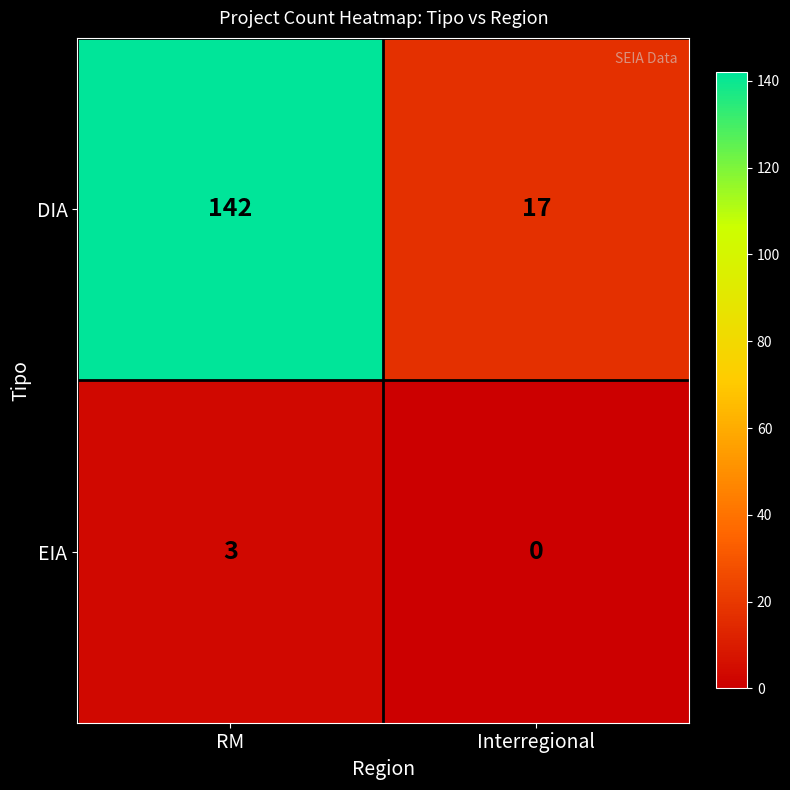

At which label is EIA closest to 1?

Interregional